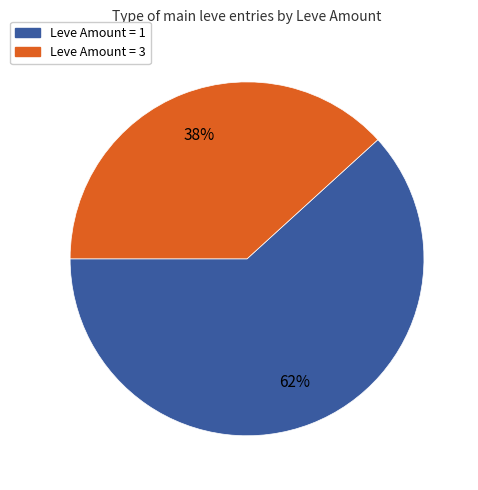

What percentage is the Leve Amount = 1 slice, to the nearest percent?

62%